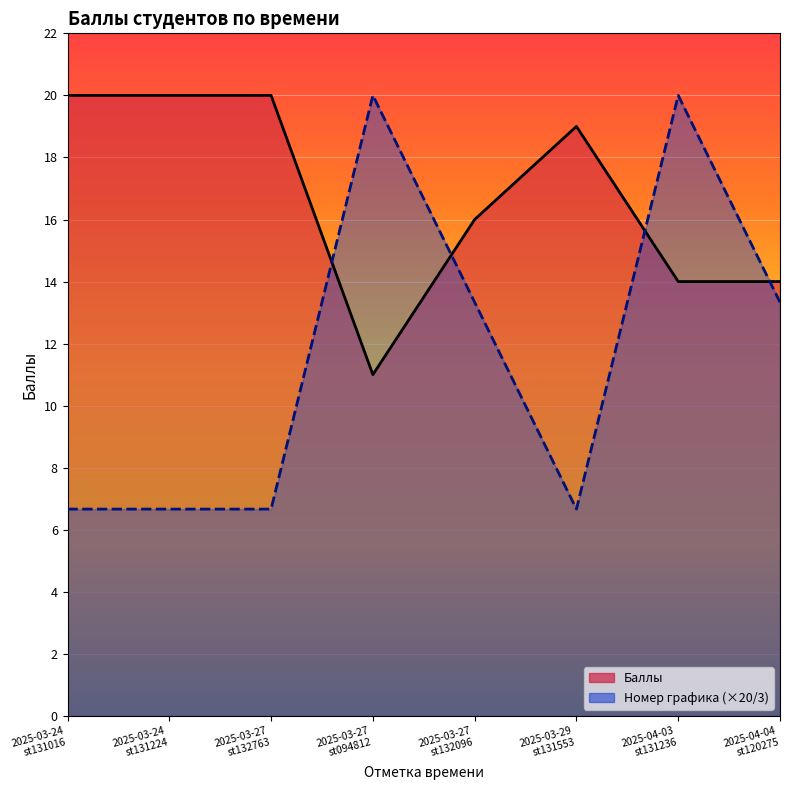

What is the difference between the second highest and second lowest values in the Баллы series?

6.0